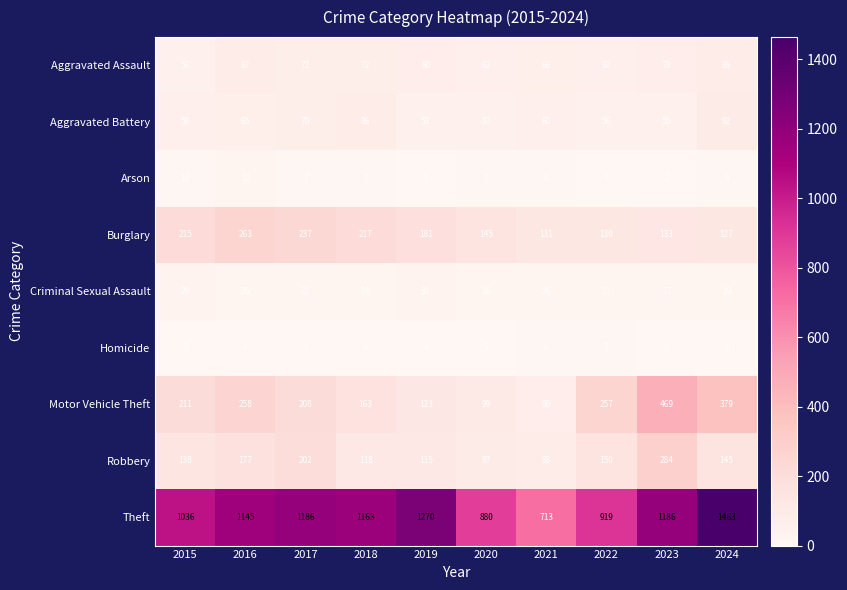

Which category has the highest value across all series?

2024